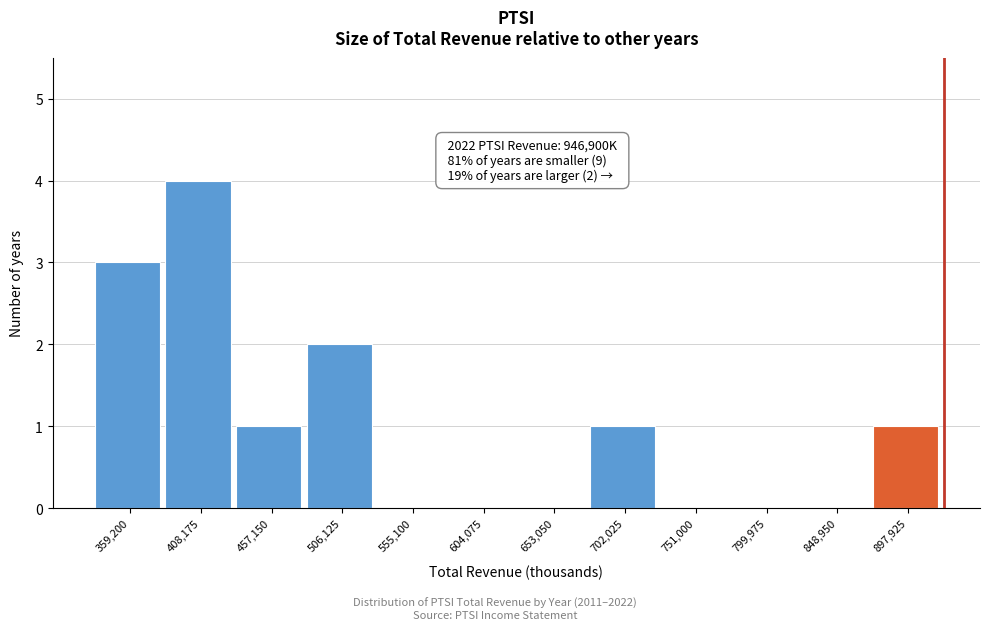

Reading right to left, list all the values displayed in this chart.

897,925=1	848,950=0	799,975=0	751,000=0	702,025=1	653,050=0	604,075=0	555,100=0	506,125=2	457,150=1	408,175=4	359,200=3